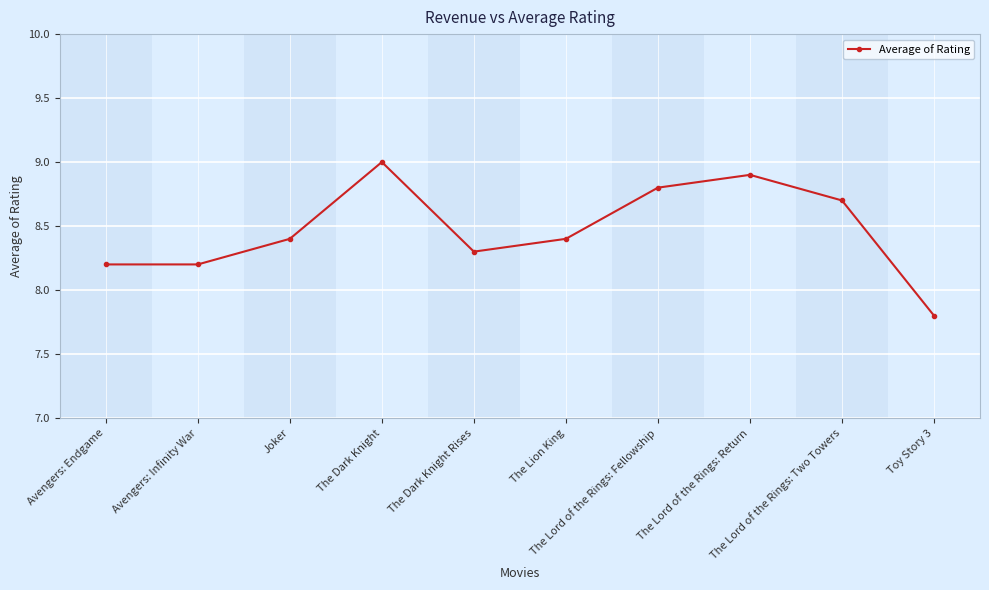

Count the number of categories in the chart.

10